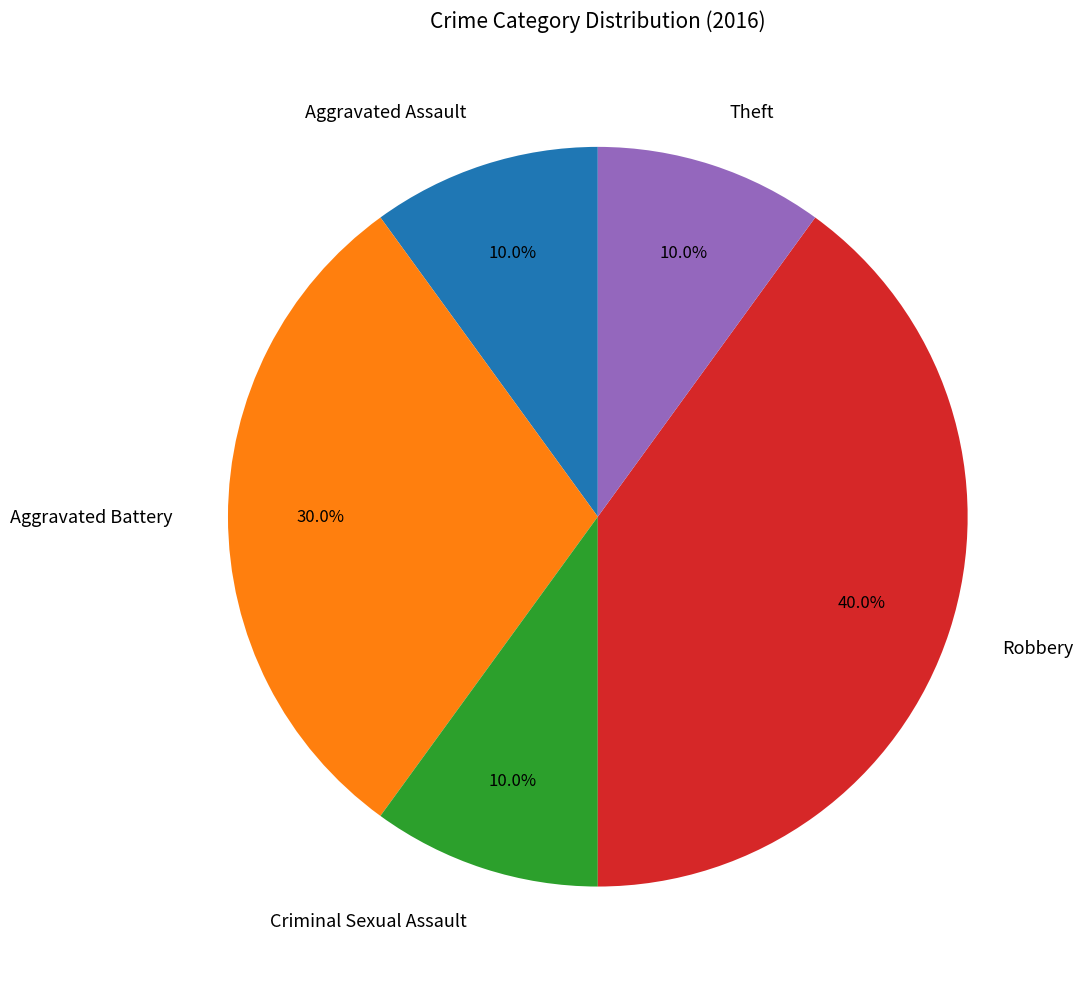

Is Theft the majority of the pie?

No